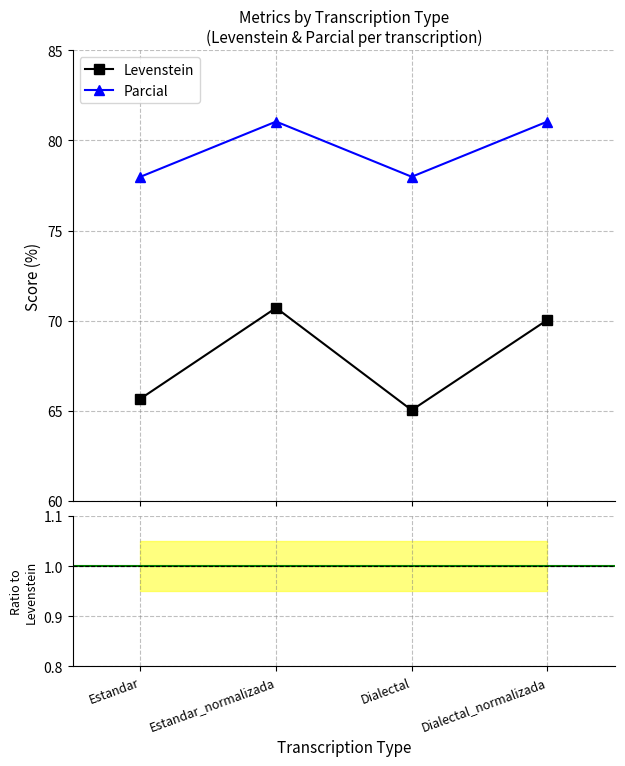

Which series changed the most between Dialectal and Dialectal_normalizada?

Levenstein